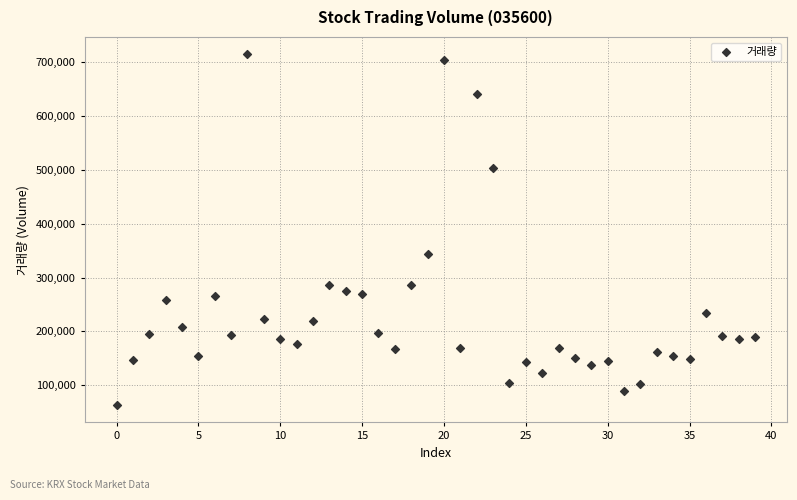

What Y value in the scatter plot is closest to 388920?

344603